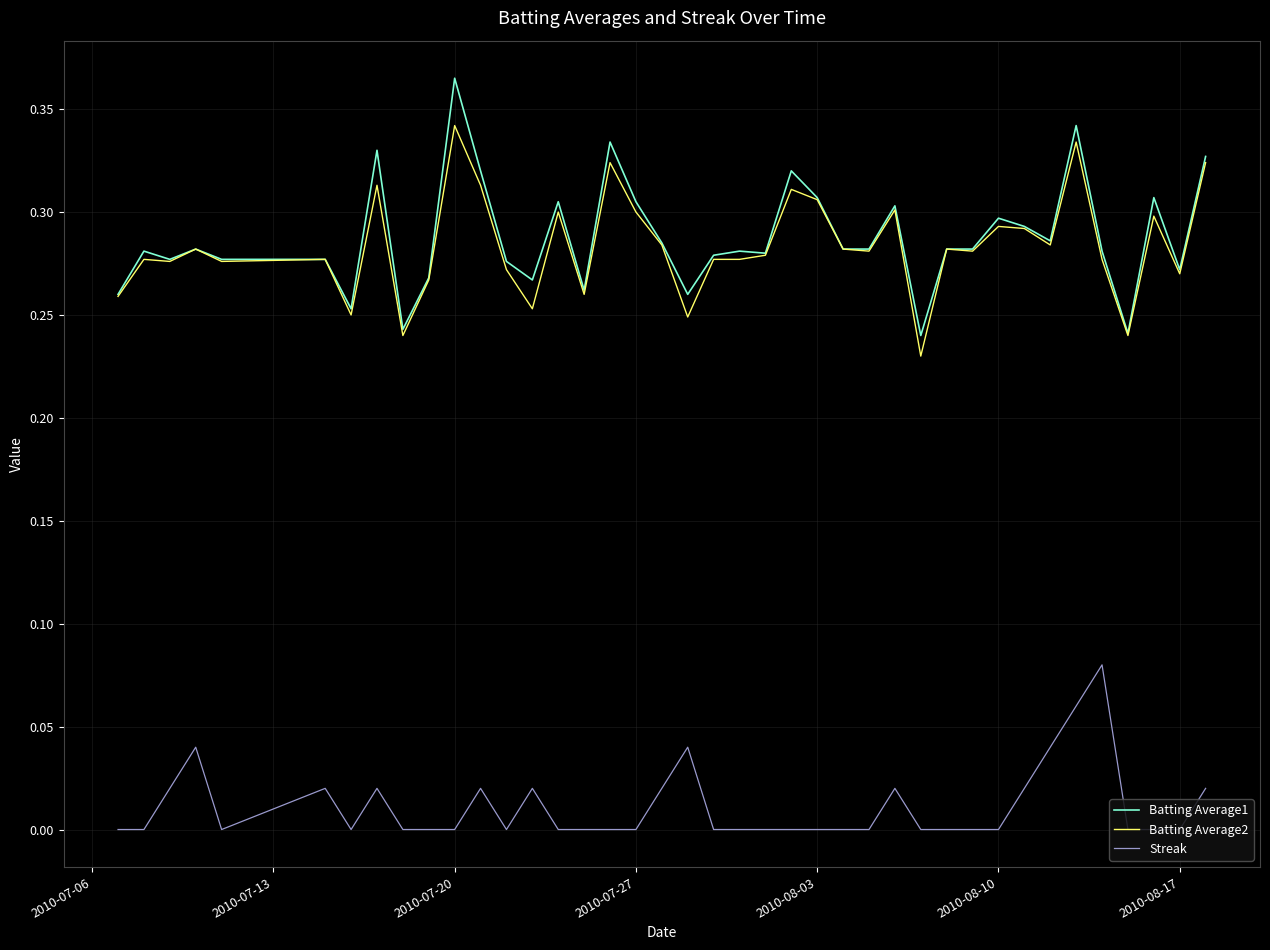

True or false: Batting Average2 has more than 1 points higher than both neighbors.

True